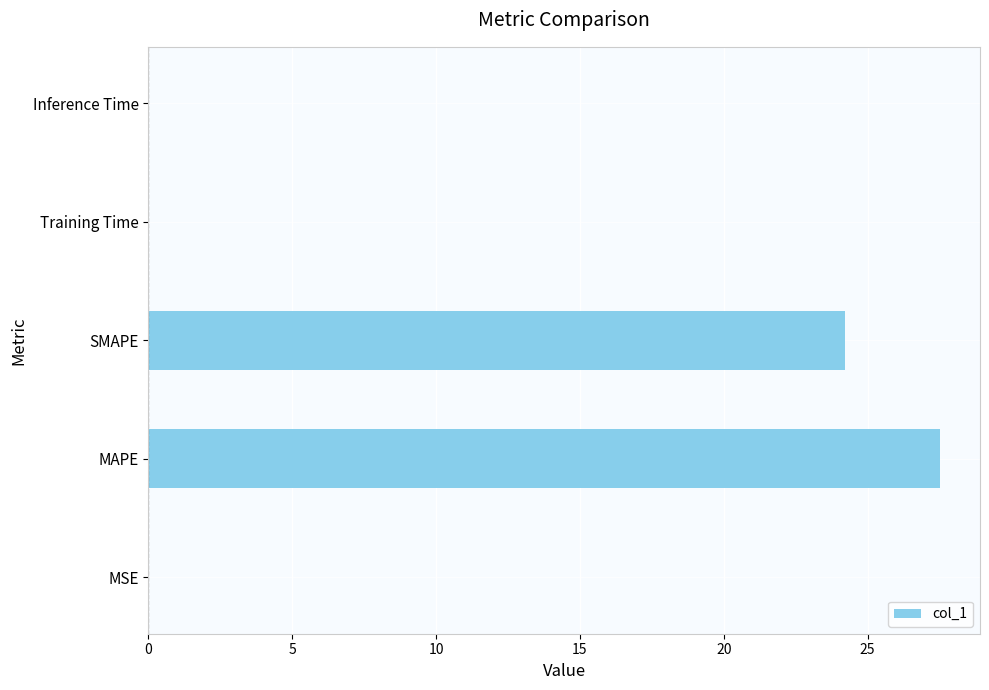

At which label is the value closest to 13?

SMAPE